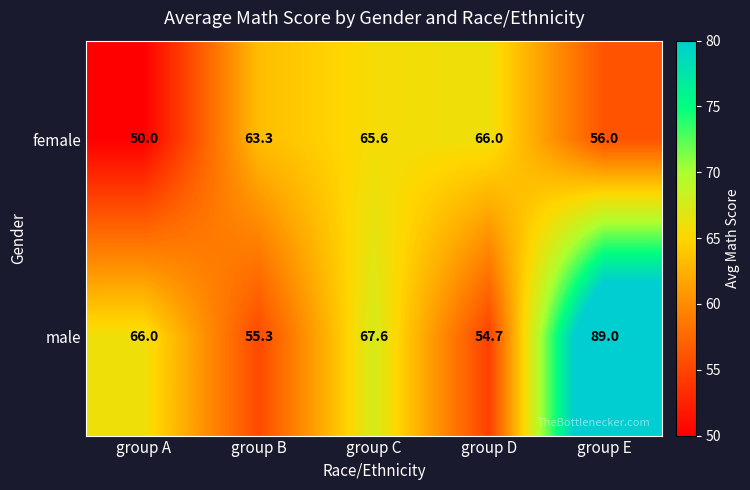

At group D, list the series in order from smallest to largest.

male, female